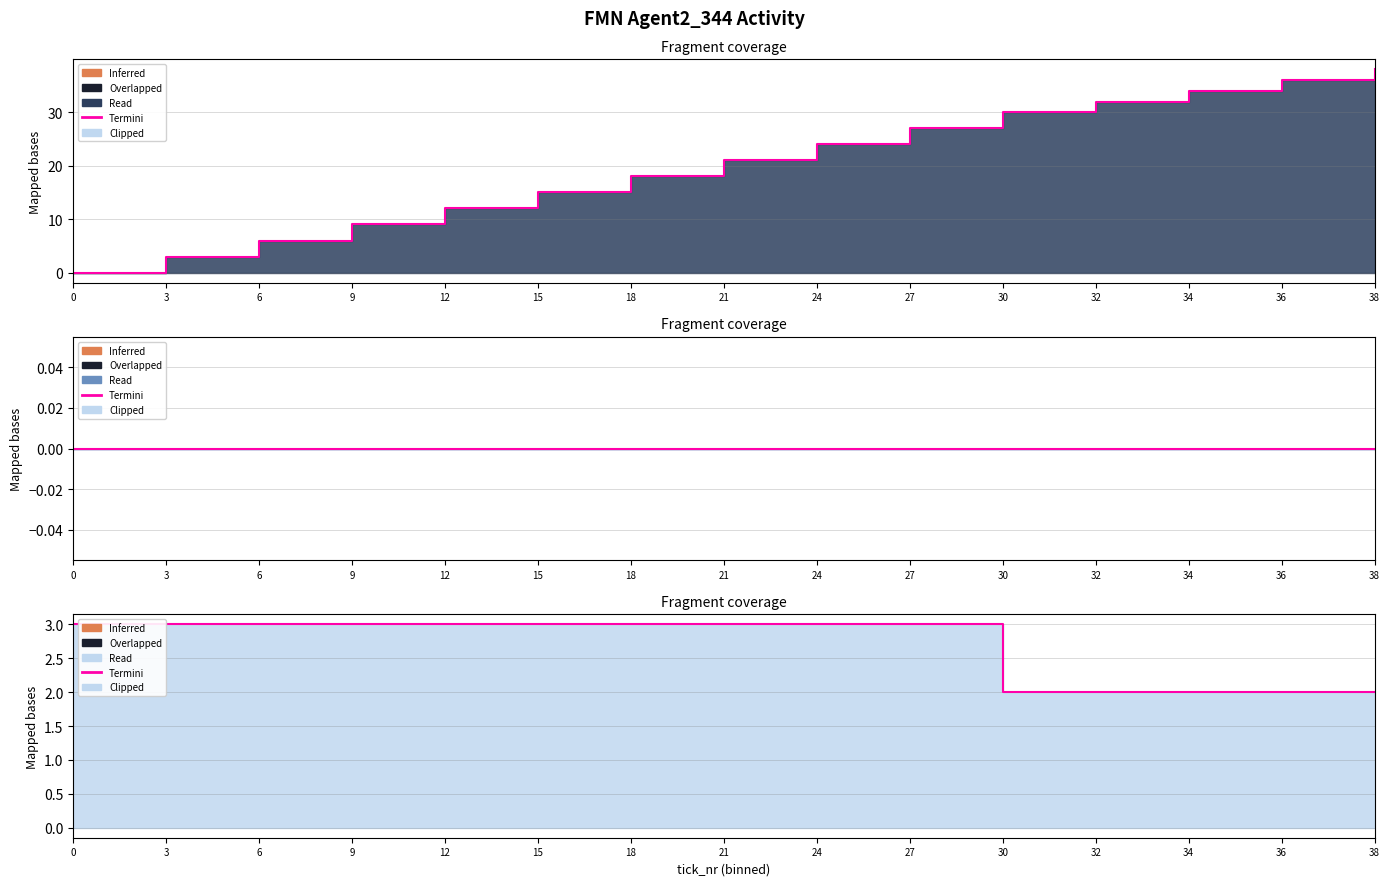

List the labels in order of value, smallest first.

30, 32, 34, 36, 38, 0, 3, 6, 9, 12, 15, 18, 21, 24, 27